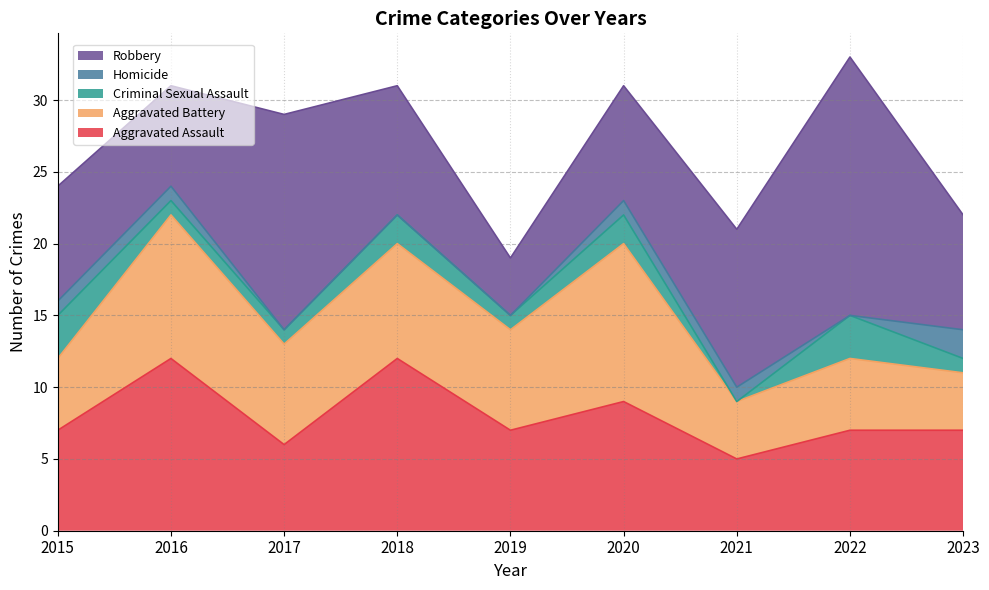

What is the minimum value for Aggravated Assault?

5